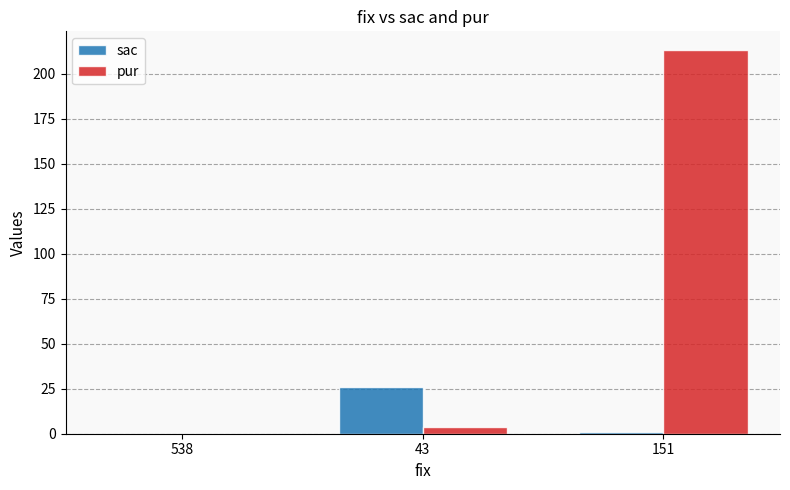

Between 43 and 151, which series saw the biggest shift?

pur